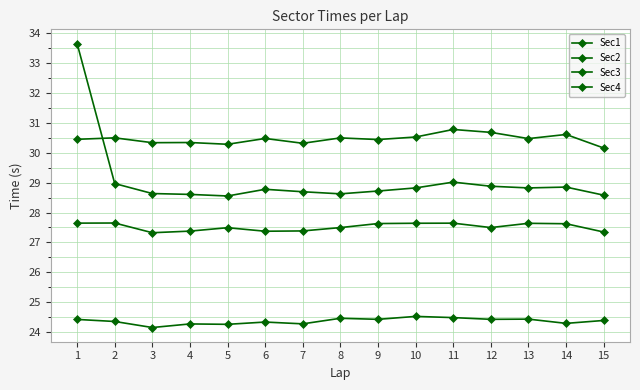

True or false: Sec1 and Sec4 intersect in this chart.

False